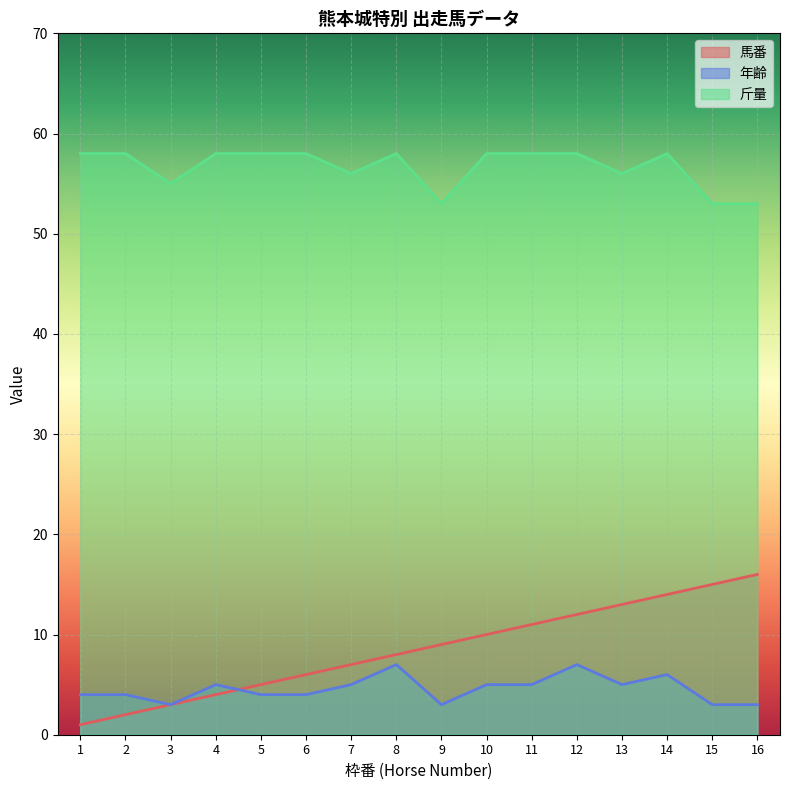

Where is the first local minimum for 斤量?

3